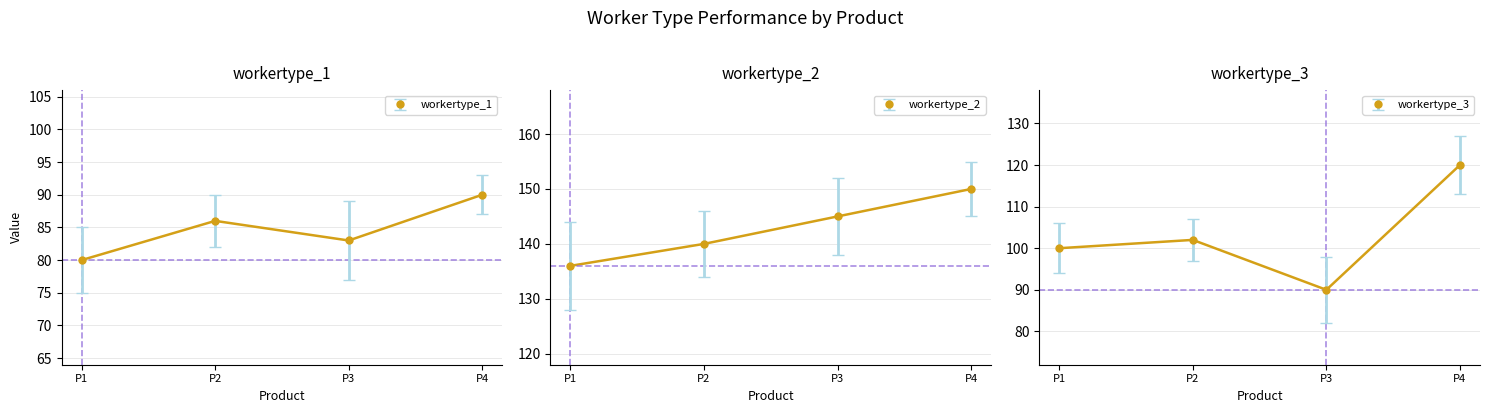

How many workertype_2 values are between 140 and 150?

3